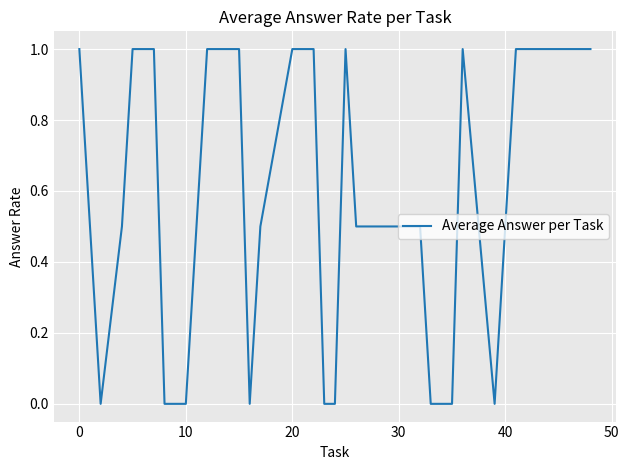

What is the greatest value displayed?

1.0